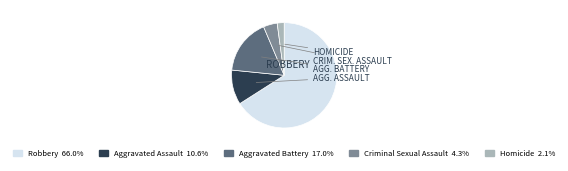

Which slice is the smallest?

Homicide